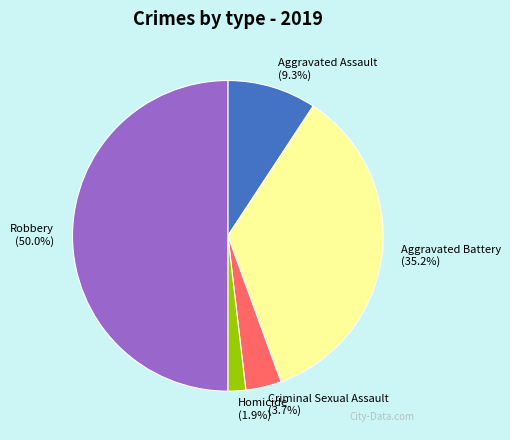

To the nearest percent, what is the average slice percentage?

20%